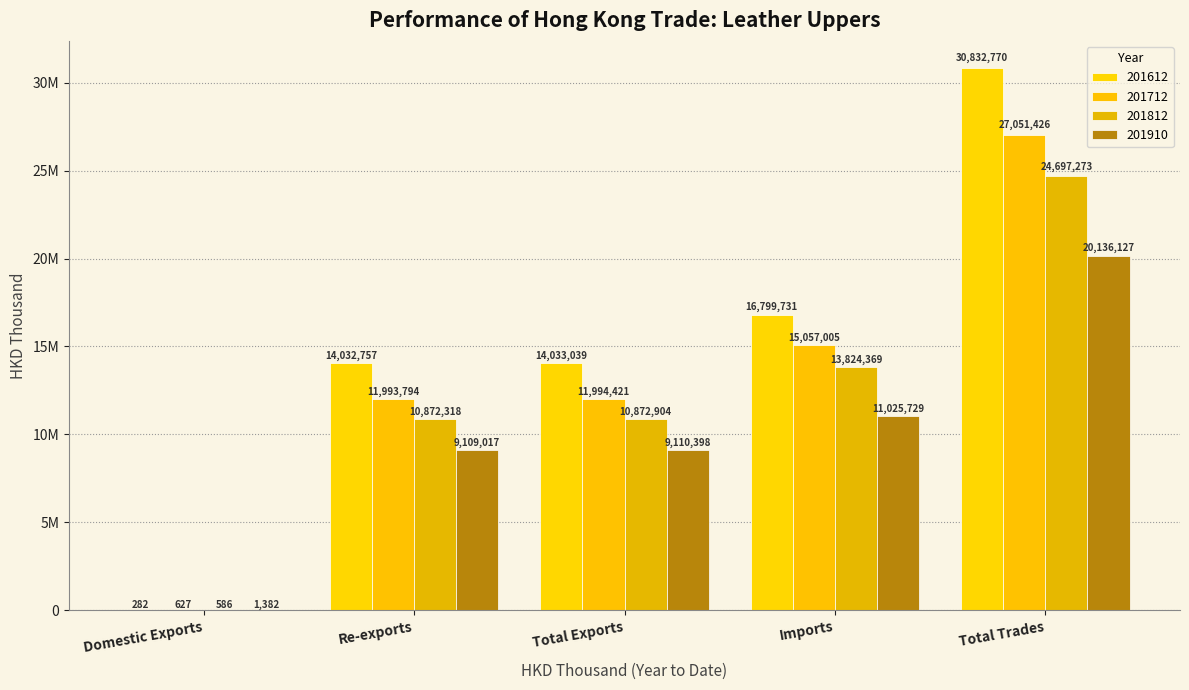

Is it true that 201812 equals 13824368.9 at Imports?

True